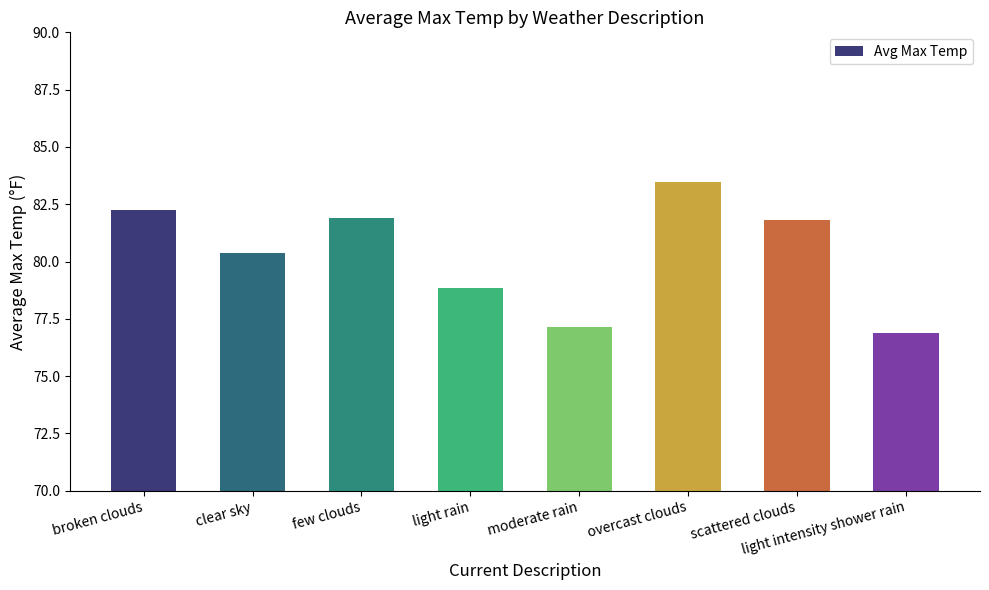

What is the sum of all values?

642.7